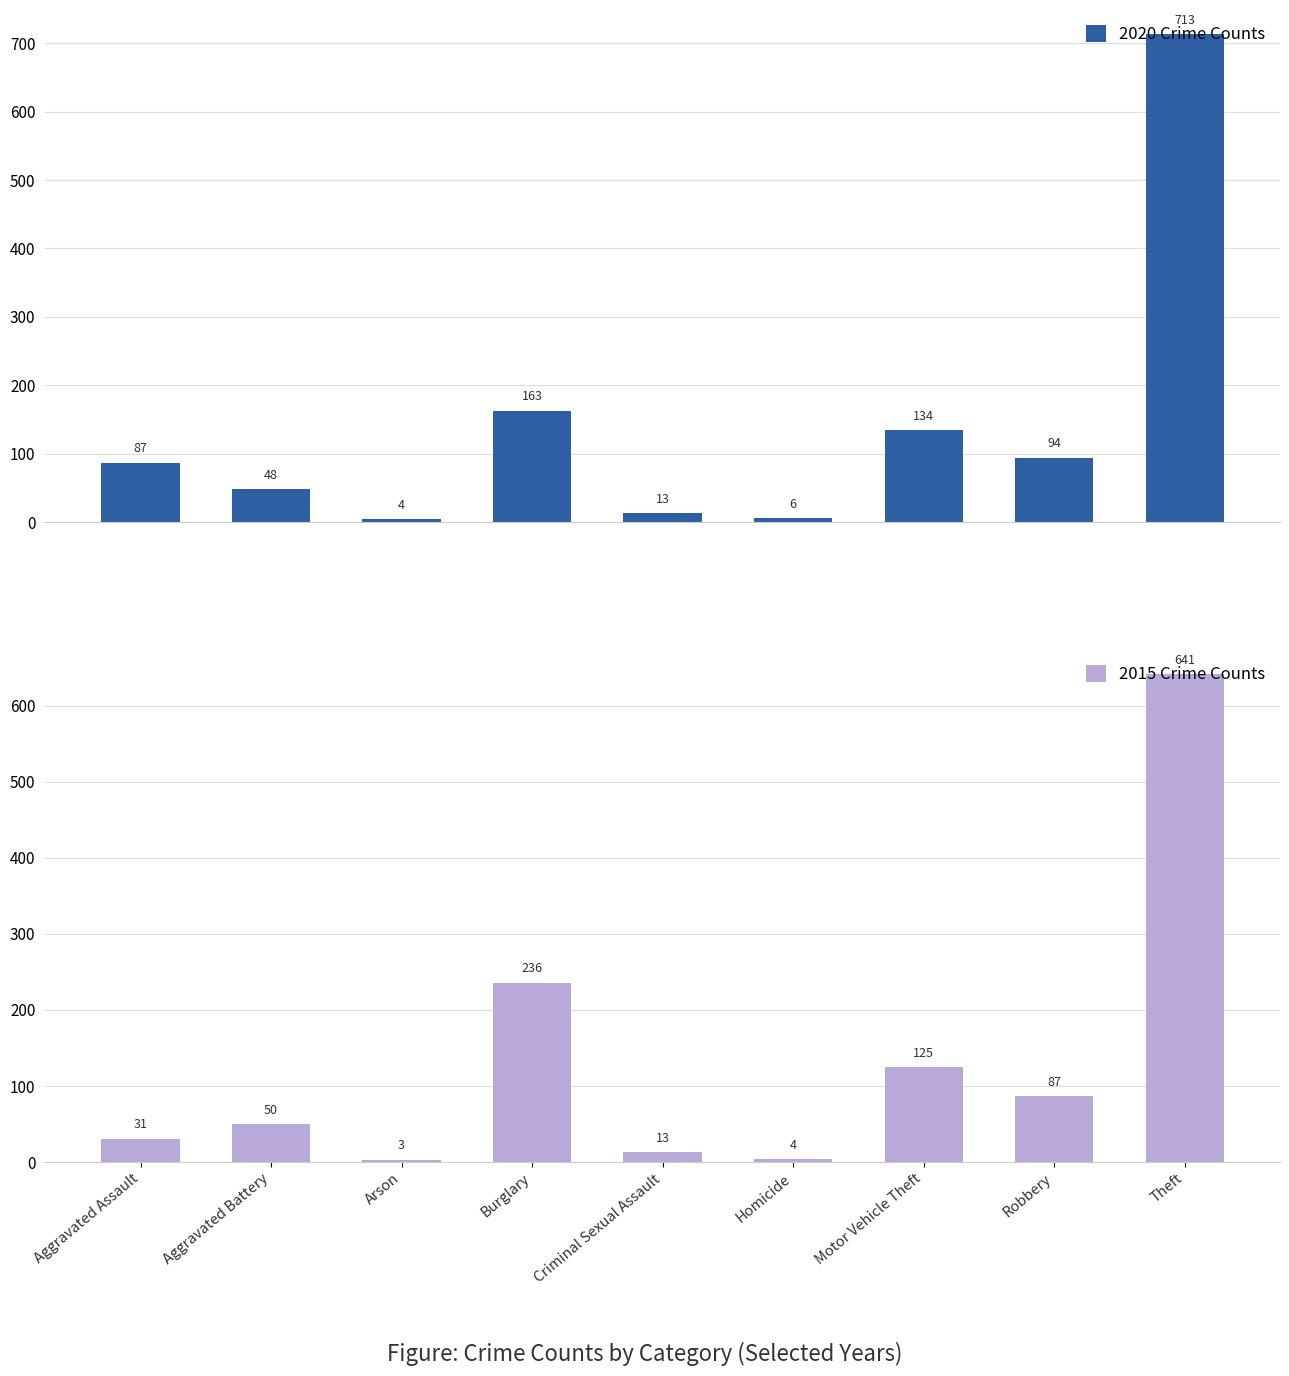

Which series has the widest spread of values?

2020 Crime Counts